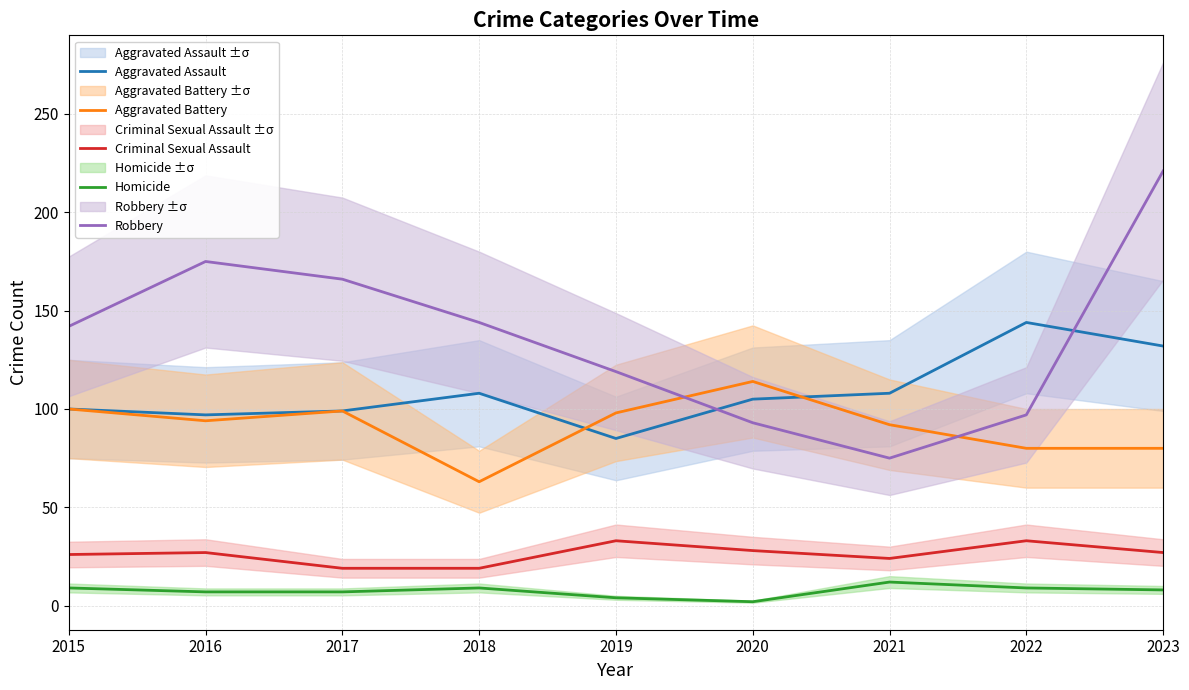

What is the value of the Aggravated Battery point at the 6th from the left?

114